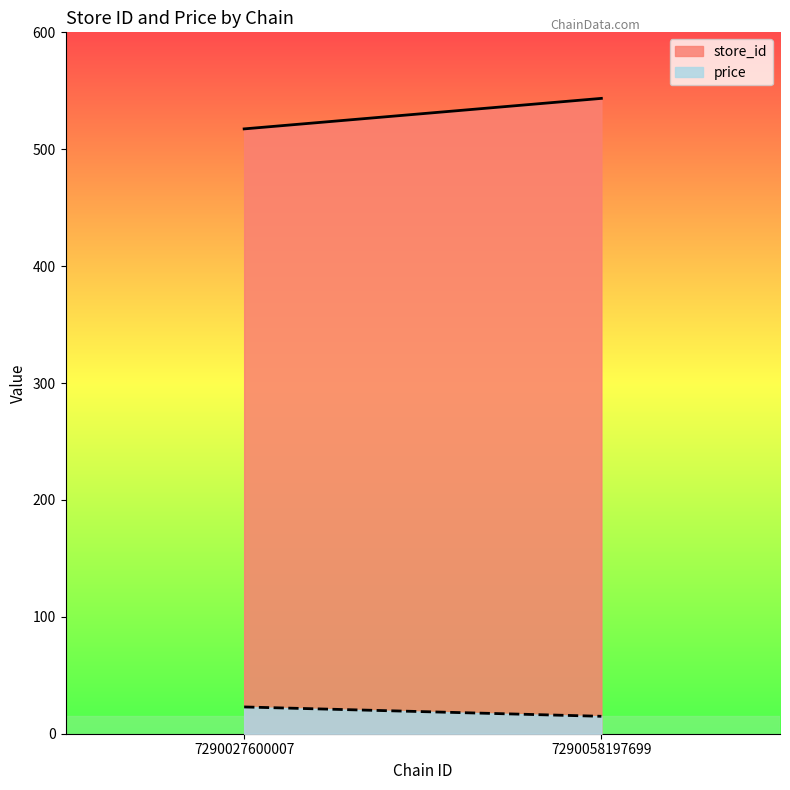

What is the total value across all series at 7290058197699?

558.4